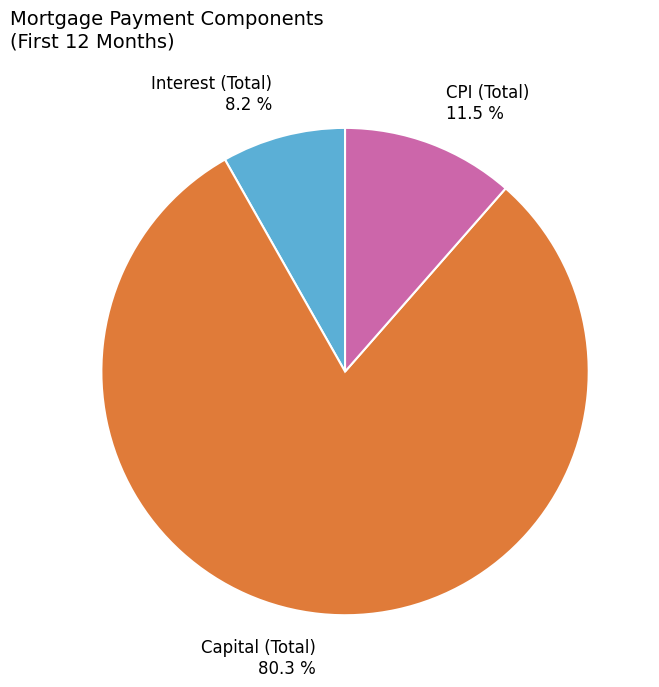

What is the largest slice in the pie chart?

Capital (Total)